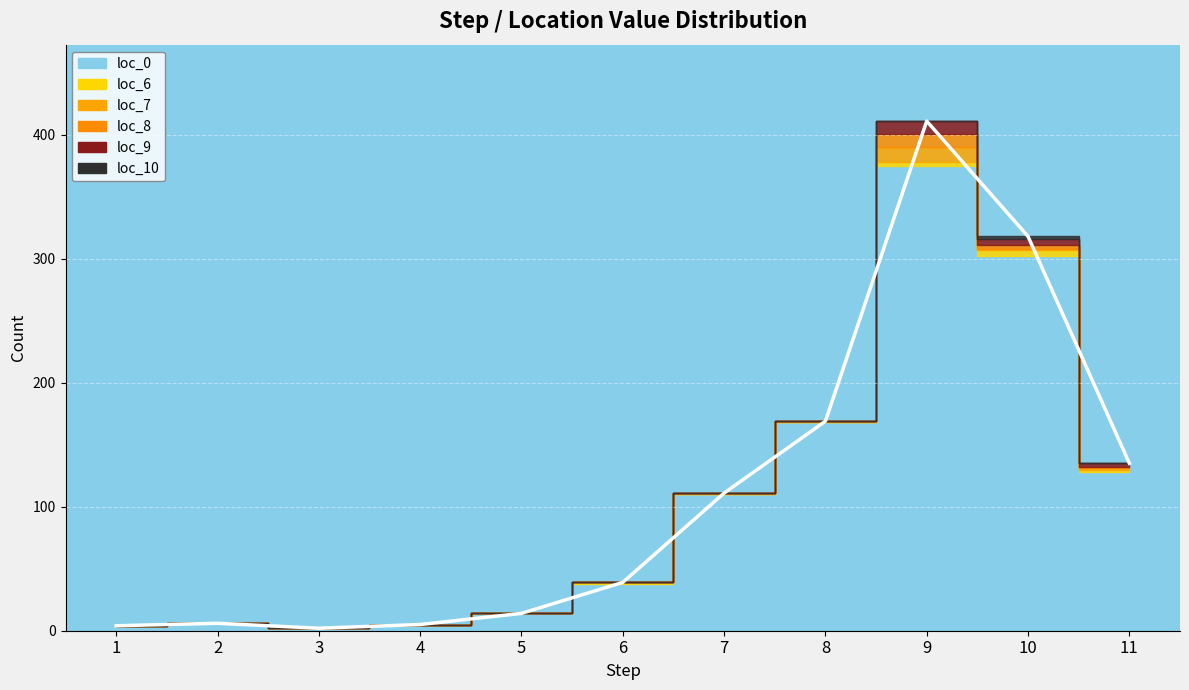

True or false: loc_10 has a value of 0 at 6.

True